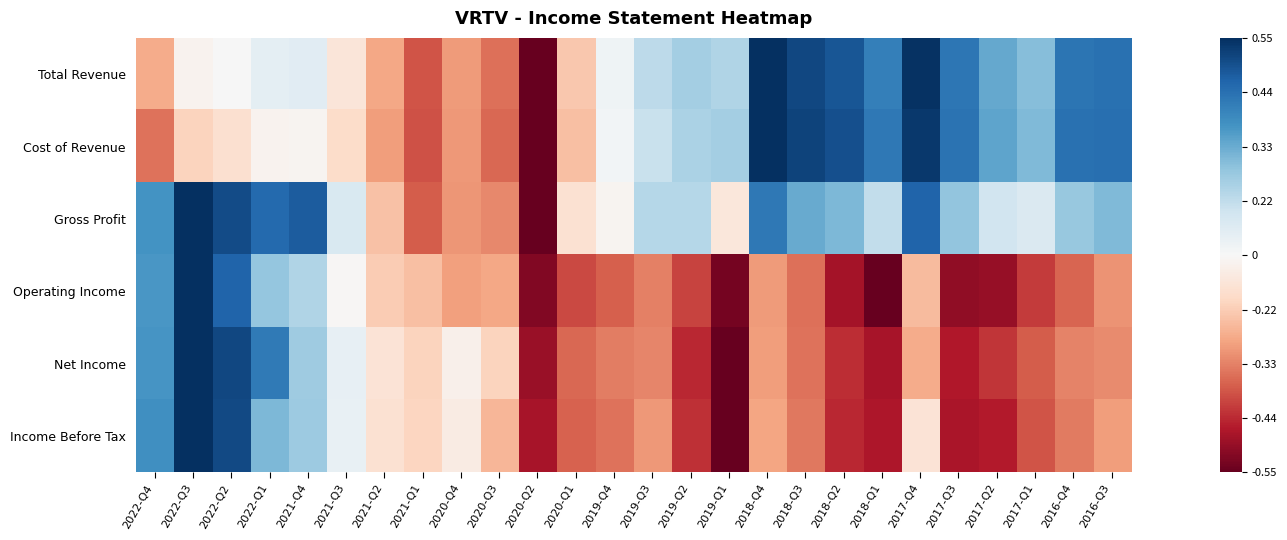

Reading left to right, what are all the values shown in this chart?

Total Revenue: 2022-Q4=-0.4	2022-Q3=-0.0	2022-Q2=0.0	2022-Q1=0.1	2021-Q4=0.1	2021-Q3=-0.1	2021-Q2=-0.4	2021-Q1=-0.6	2020-Q4=-0.4	2020-Q3=-0.5	2020-Q2=-1.0	2020-Q1=-0.3	2019-Q4=0.0	2019-Q3=0.3	2019-Q2=0.3	2019-Q1=0.3	2018-Q4=1.0	2018-Q3=0.9	2018-Q2=0.9	2018-Q1=0.7	2017-Q4=1.0	2017-Q3=0.7	2017-Q2=0.5	2017-Q1=0.4	2016-Q4=0.7	2016-Q3=0.7
Cost of Revenue: 2022-Q4=-0.5	2022-Q3=-0.2	2022-Q2=-0.2	2022-Q1=-0.0	2021-Q4=-0.0	2021-Q3=-0.2	2021-Q2=-0.4	2021-Q1=-0.6	2020-Q4=-0.4	2020-Q3=-0.6	2020-Q2=-1.0	2020-Q1=-0.3	2019-Q4=0.0	2019-Q3=0.2	2019-Q2=0.3	2019-Q1=0.3	2018-Q4=1.0	2018-Q3=0.9	2018-Q2=0.9	2018-Q1=0.7	2017-Q4=1.0	2017-Q3=0.7	2017-Q2=0.5	2017-Q1=0.4	2016-Q4=0.7	2016-Q3=0.8
Gross Profit: 2022-Q4=0.6	2022-Q3=1.0	2022-Q2=0.9	2022-Q1=0.8	2021-Q4=0.8	2021-Q3=0.1	2021-Q2=-0.3	2021-Q1=-0.6	2020-Q4=-0.4	2020-Q3=-0.5	2020-Q2=-1.0	2020-Q1=-0.2	2019-Q4=-0.0	2019-Q3=0.3	2019-Q2=0.3	2019-Q1=-0.1	2018-Q4=0.7	2018-Q3=0.5	2018-Q2=0.4	2018-Q1=0.2	2017-Q4=0.8	2017-Q3=0.4	2017-Q2=0.2	2017-Q1=0.1	2016-Q4=0.4	2016-Q3=0.4
Operating Income: 2022-Q4=0.6	2022-Q3=1.0	2022-Q2=0.8	2022-Q1=0.4	2021-Q4=0.3	2021-Q3=-0.0	2021-Q2=-0.3	2021-Q1=-0.3	2020-Q4=-0.4	2020-Q3=-0.4	2020-Q2=-0.9	2020-Q1=-0.7	2019-Q4=-0.6	2019-Q3=-0.5	2019-Q2=-0.7	2019-Q1=-1.0	2018-Q4=-0.4	2018-Q3=-0.5	2018-Q2=-0.8	2018-Q1=-1.0	2017-Q4=-0.3	2017-Q3=-0.9	2017-Q2=-0.9	2017-Q1=-0.7	2016-Q4=-0.6	2016-Q3=-0.5
Net Income: 2022-Q4=0.6	2022-Q3=1.0	2022-Q2=0.9	2022-Q1=0.7	2021-Q4=0.4	2021-Q3=0.1	2021-Q2=-0.1	2021-Q1=-0.2	2020-Q4=-0.0	2020-Q3=-0.2	2020-Q2=-0.9	2020-Q1=-0.6	2019-Q4=-0.5	2019-Q3=-0.5	2019-Q2=-0.8	2019-Q1=-1.0	2018-Q4=-0.4	2018-Q3=-0.5	2018-Q2=-0.7	2018-Q1=-0.8	2017-Q4=-0.4	2017-Q3=-0.8	2017-Q2=-0.7	2017-Q1=-0.6	2016-Q4=-0.5	2016-Q3=-0.5
Income Before Tax: 2022-Q4=0.6	2022-Q3=1.0	2022-Q2=0.9	2022-Q1=0.4	2021-Q4=0.4	2021-Q3=0.1	2021-Q2=-0.2	2021-Q1=-0.2	2020-Q4=-0.1	2020-Q3=-0.3	2020-Q2=-0.8	2020-Q1=-0.6	2019-Q4=-0.5	2019-Q3=-0.4	2019-Q2=-0.7	2019-Q1=-1.0	2018-Q4=-0.4	2018-Q3=-0.5	2018-Q2=-0.8	2018-Q1=-0.8	2017-Q4=-0.1	2017-Q3=-0.8	2017-Q2=-0.8	2017-Q1=-0.6	2016-Q4=-0.5	2016-Q3=-0.4